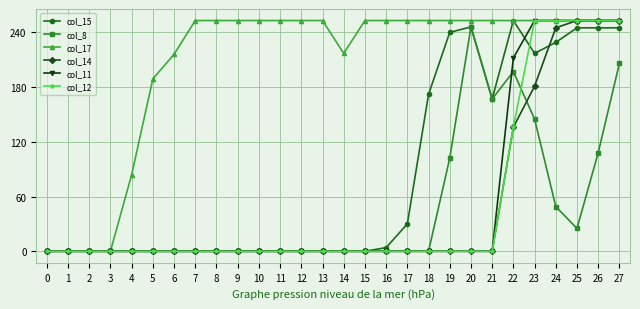

What is the spread (max minus min) of values at 17?

253